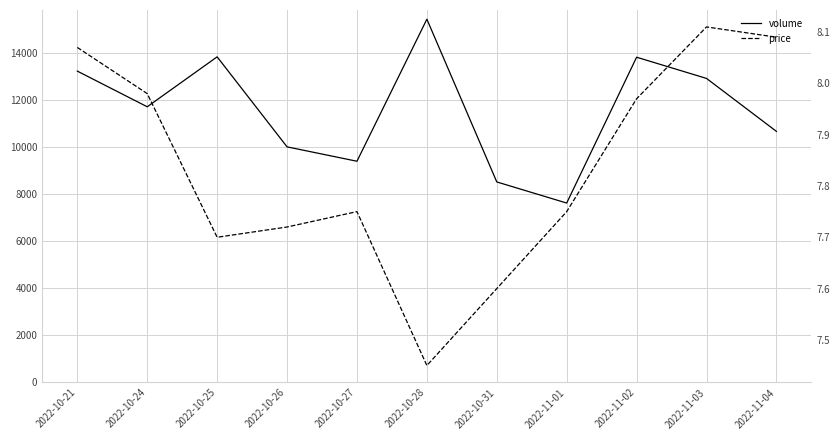

True or false: volume and price intersect in this chart.

False